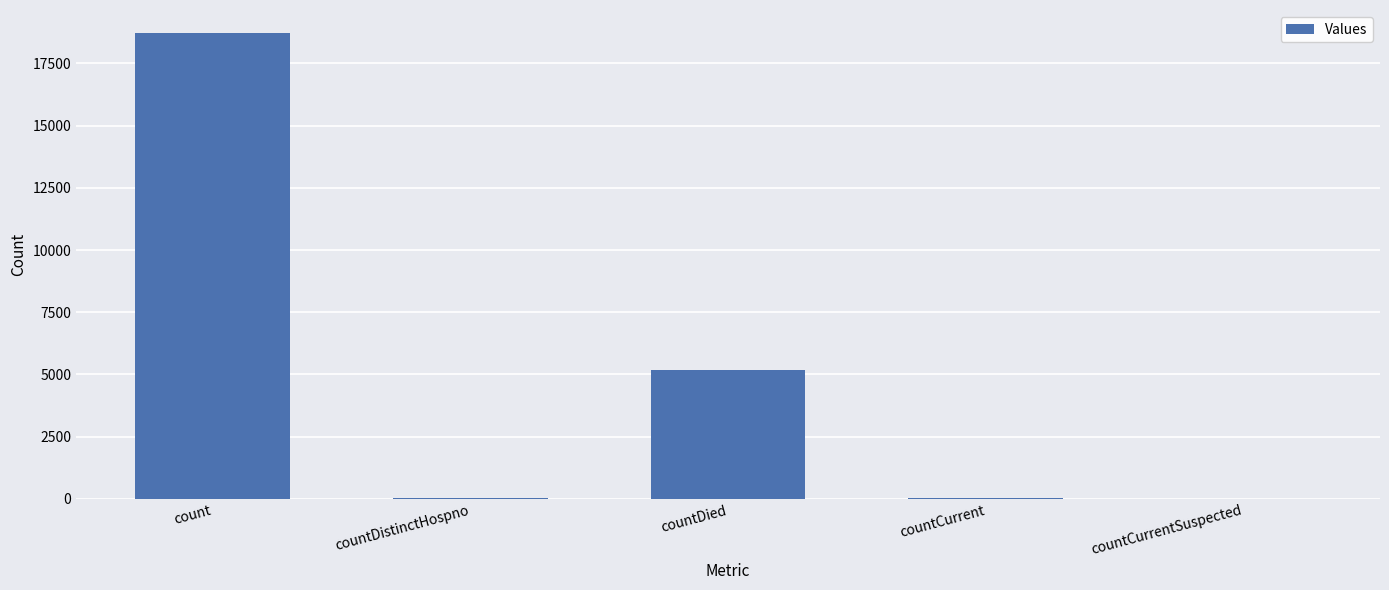

How many data points does each series have?

5